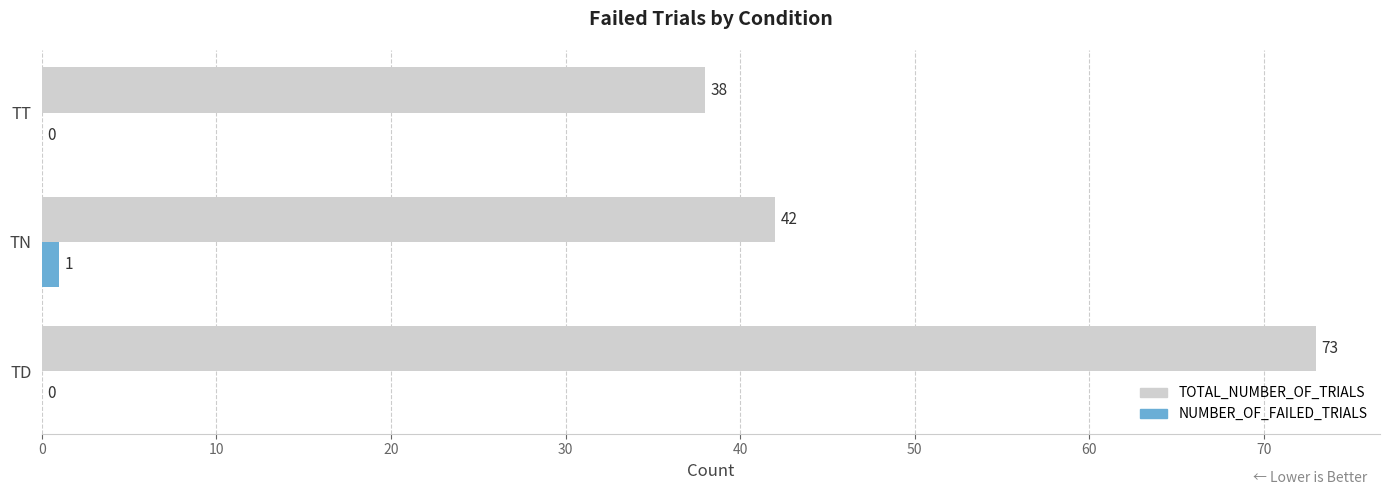

Which series has the largest total across all categories?

TOTAL_NUMBER_OF_TRIALS